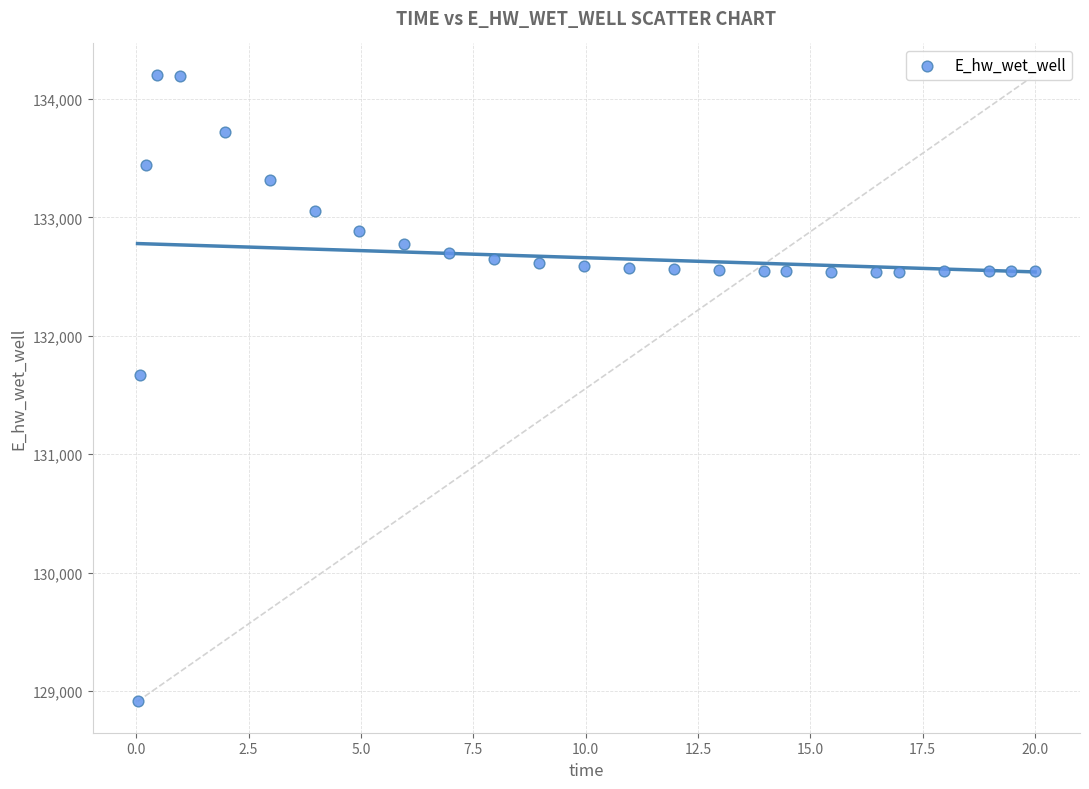

What is the range of Y values (max minus min)?

5292.0